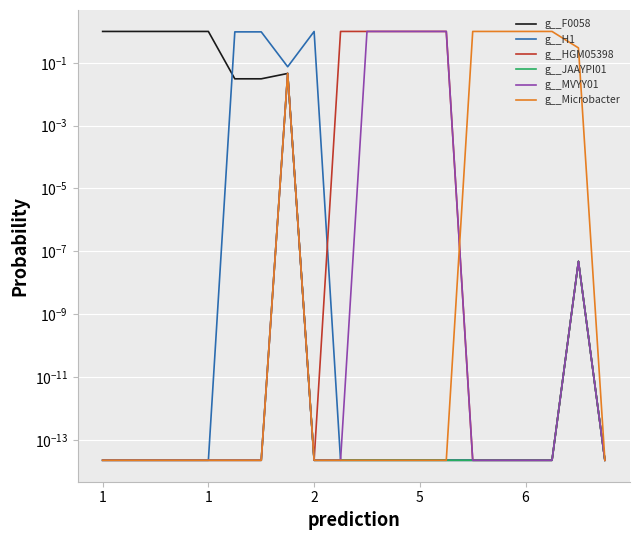

What is the highest value of the g__Microbacter series?

1.0